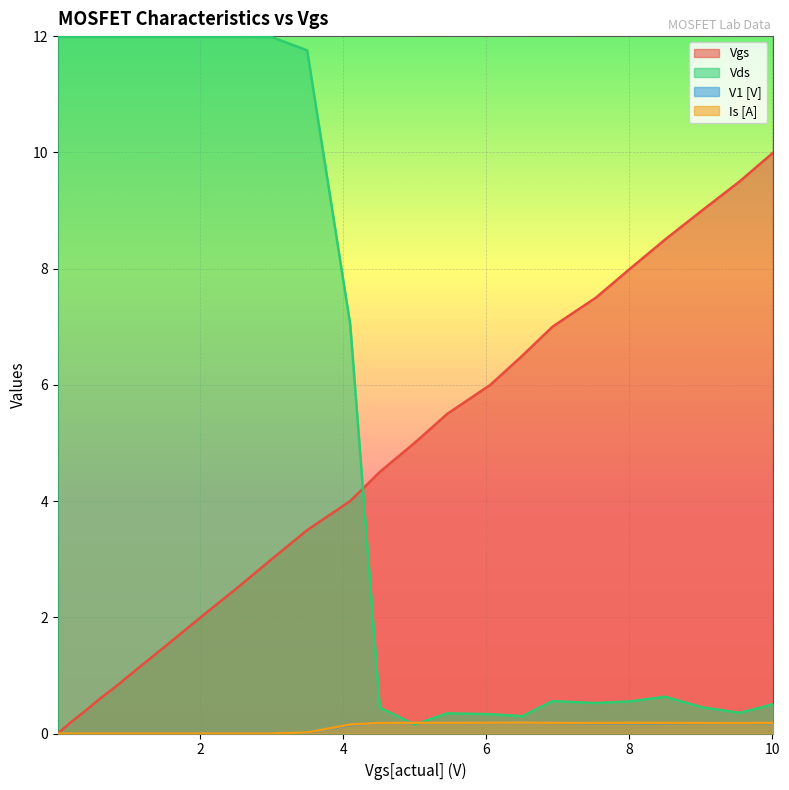

In V1 [V], how many points are lower than both neighbors (excluding endpoints)?

3